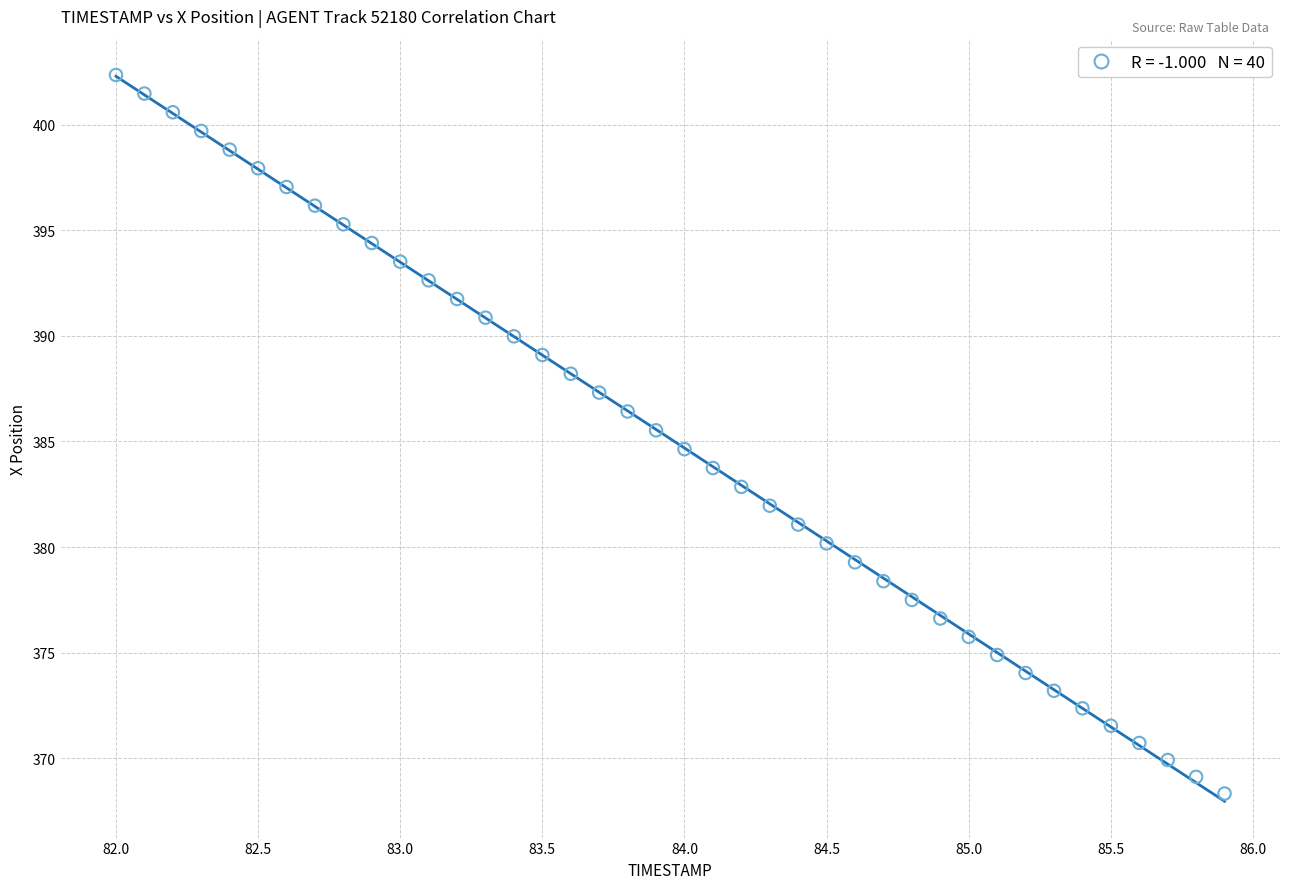

What is the range of Y values (max minus min)?

34.0